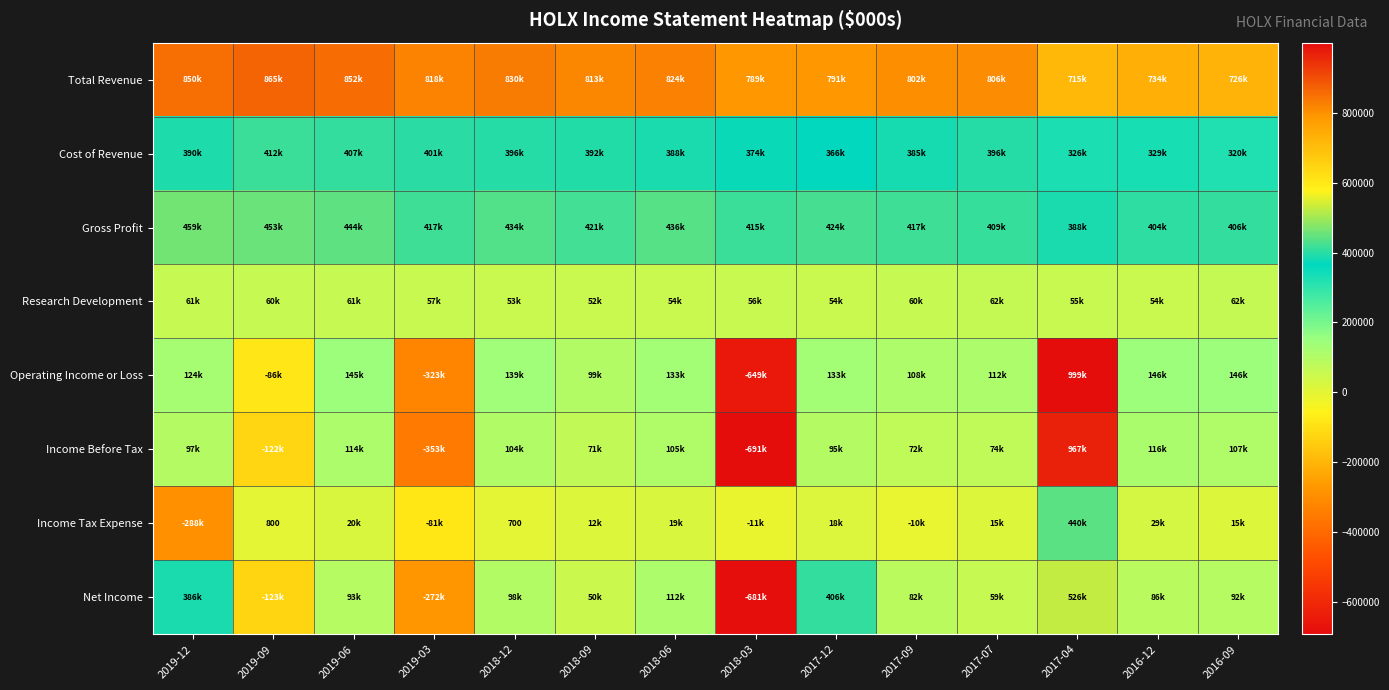

At which label does Income Tax Expense first exceed 15000?

2019-06